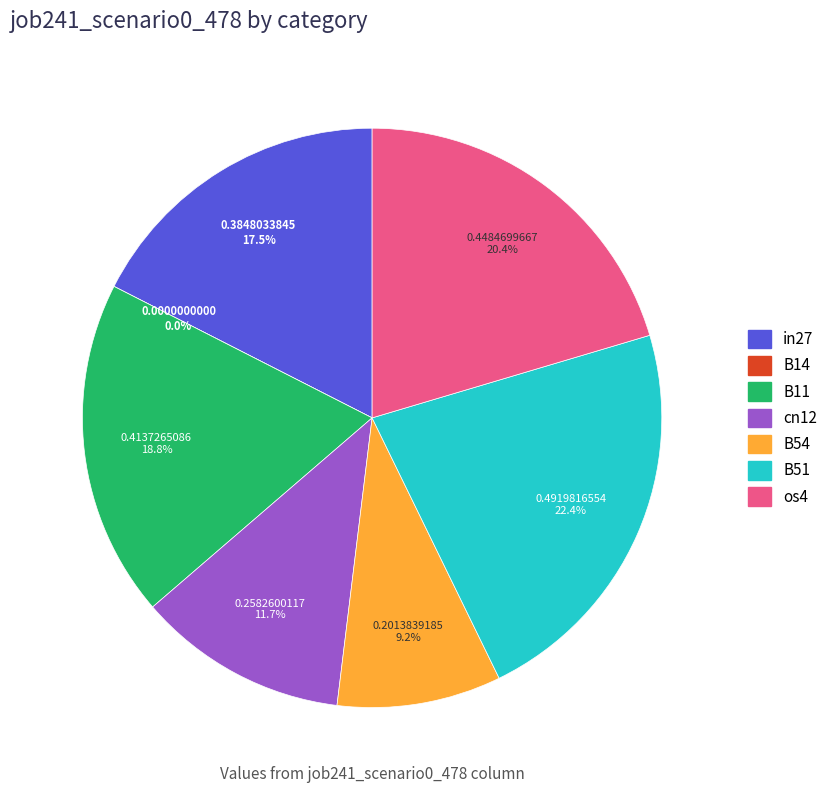

The cn12 slice represents 12% of the pie. True or false?

True